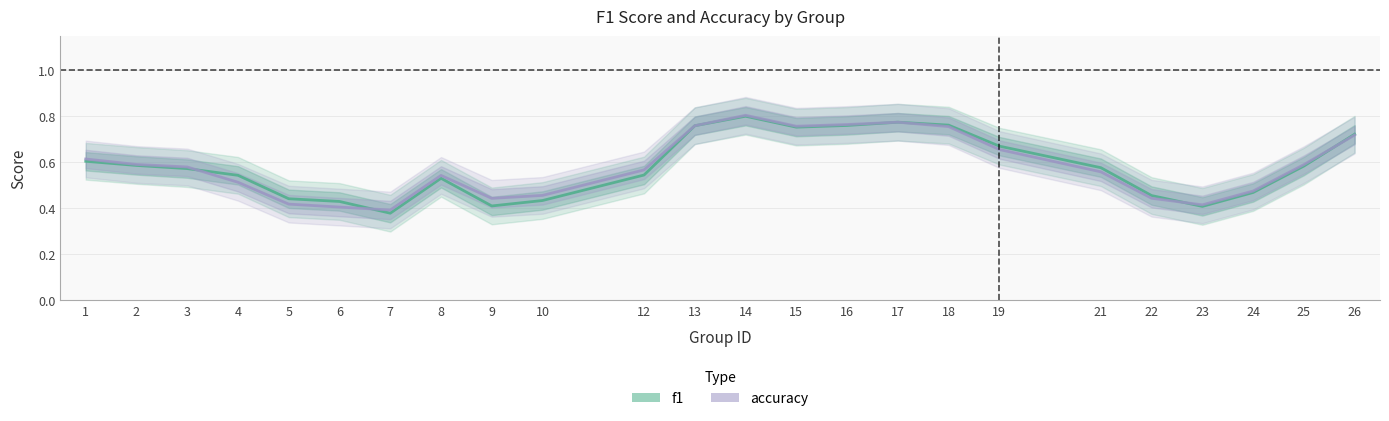

At which label does f1 reach its peak?

14